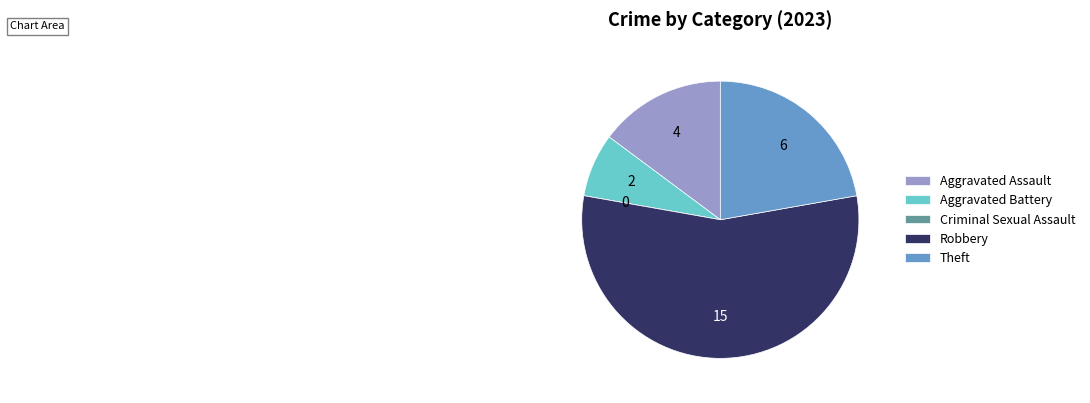

Which category has the biggest portion of the pie?

Robbery